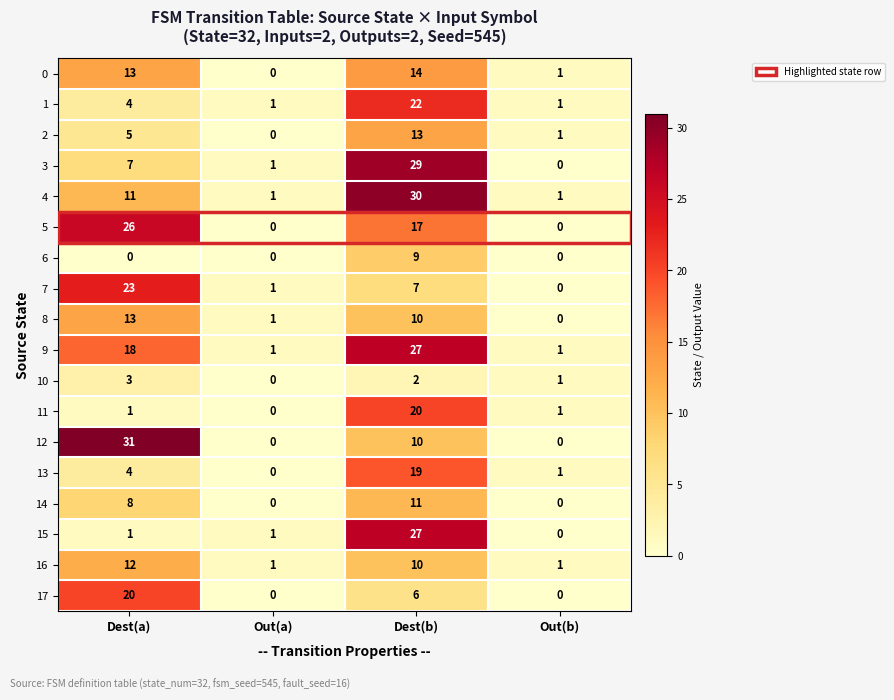

What is the maximum value shown in the chart?

31